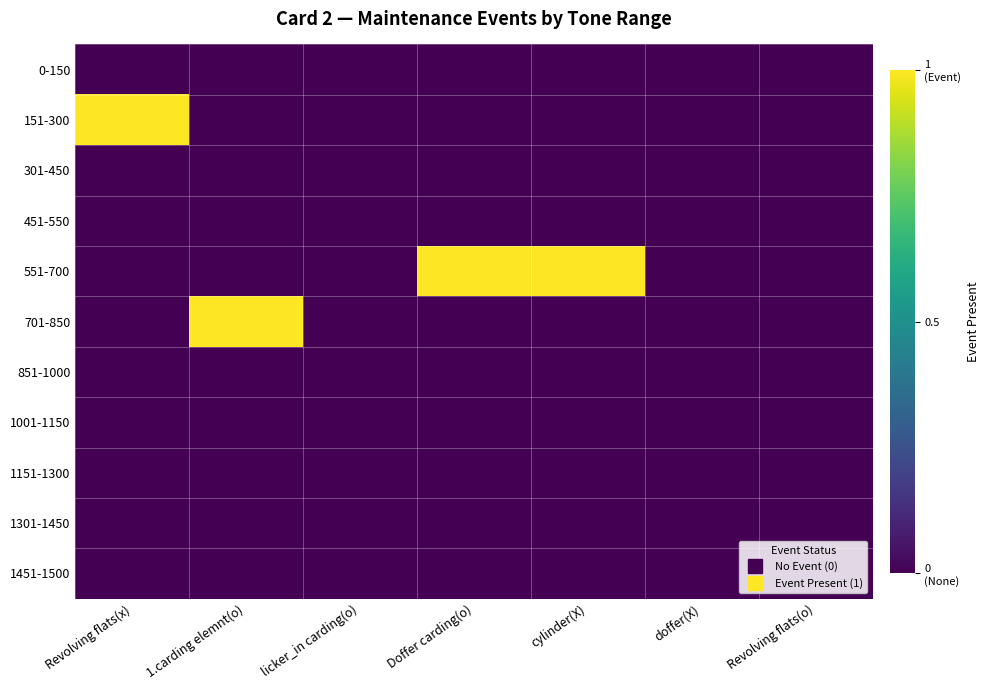

List the series in order of their peak value, lowest first.

0-150, 301-450, 451-550, 851-1000, 1001-1150, 1151-1300, 1301-1450, 1451-1500, 151-300, 551-700, 701-850